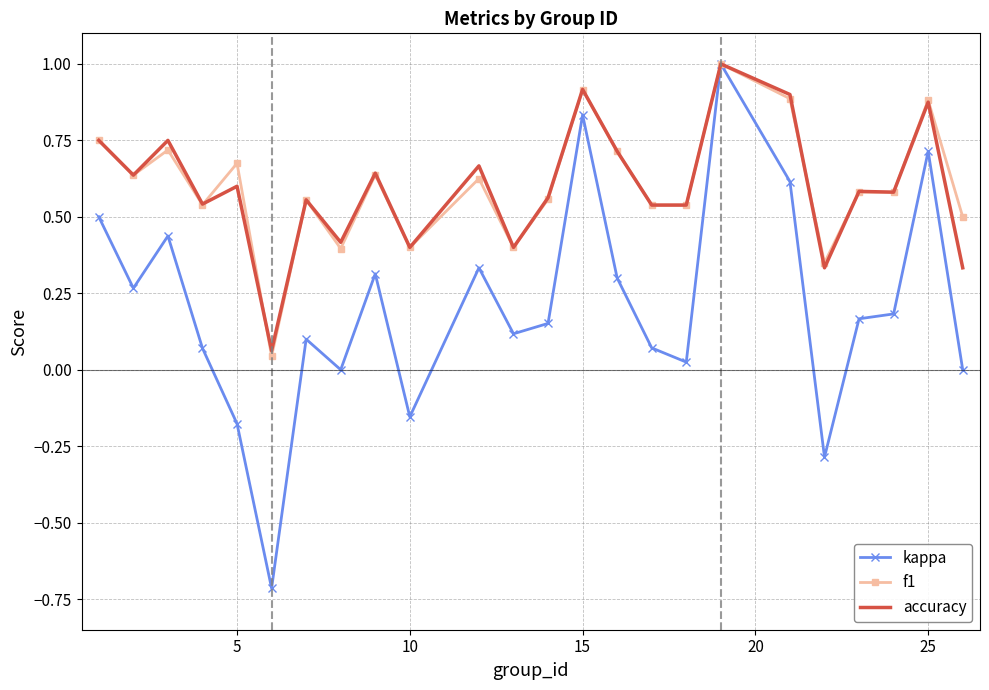

Which series has the widest spread of values?

kappa